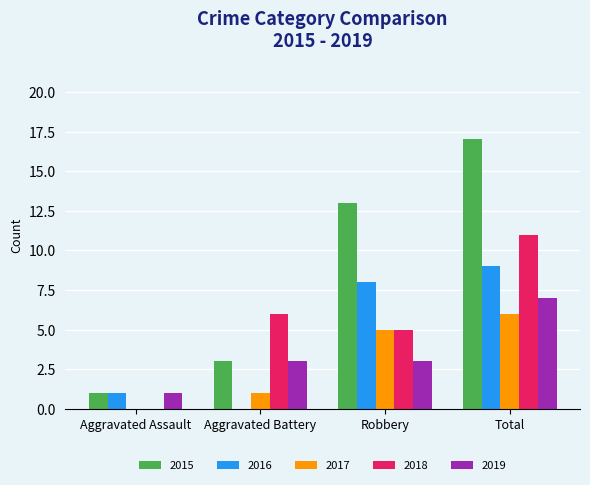

Reading left to right, list all the values displayed in this chart.

2015: 1	3	13	17
2016: 1	0	8	9
2017: 0	1	5	6
2018: 0	6	5	11
2019: 1	3	3	7